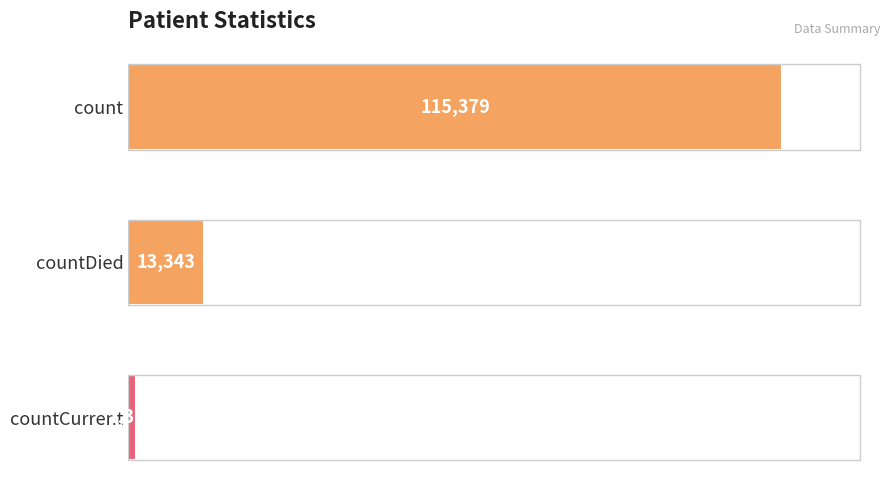

Reading bottom to top, list all the values displayed in this chart.

countCurrent=1383	countDied=13343	count=115379